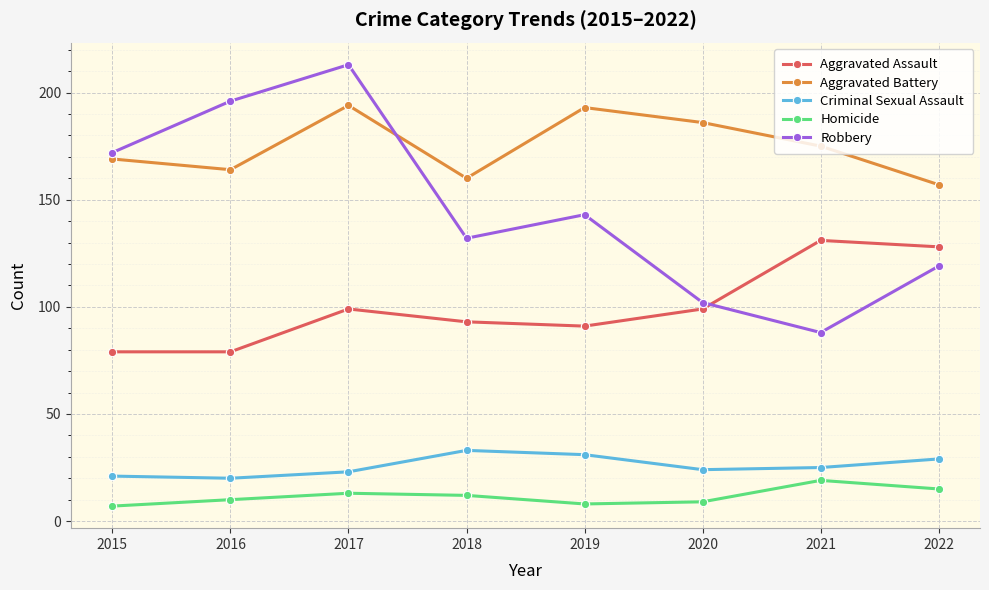

Reading left to right, extract all data points from this chart.

Aggravated Assault: 2015=79	2016=79	2017=99	2018=93	2019=91	2020=99	2021=131	2022=128
Aggravated Battery: 2015=169	2016=164	2017=194	2018=160	2019=193	2020=186	2021=175	2022=157
Criminal Sexual Assault: 2015=21	2016=20	2017=23	2018=33	2019=31	2020=24	2021=25	2022=29
Homicide: 2015=7	2016=10	2017=13	2018=12	2019=8	2020=9	2021=19	2022=15
Robbery: 2015=172	2016=196	2017=213	2018=132	2019=143	2020=102	2021=88	2022=119